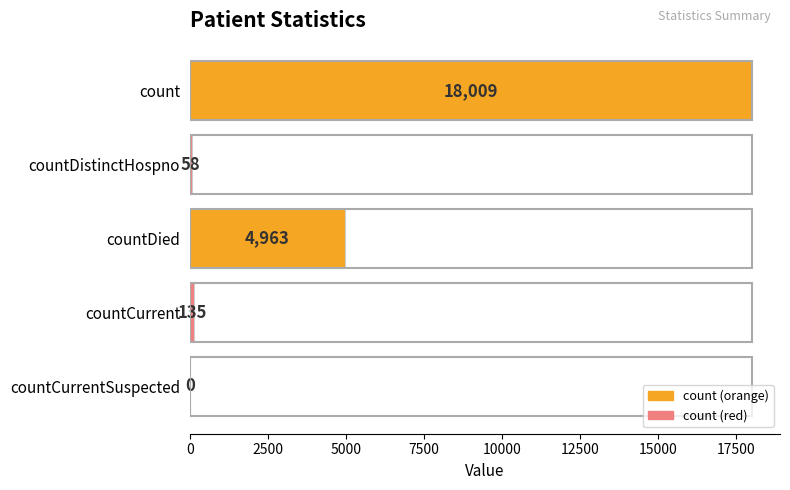

The value at countCurrent is 135. True or false?

True